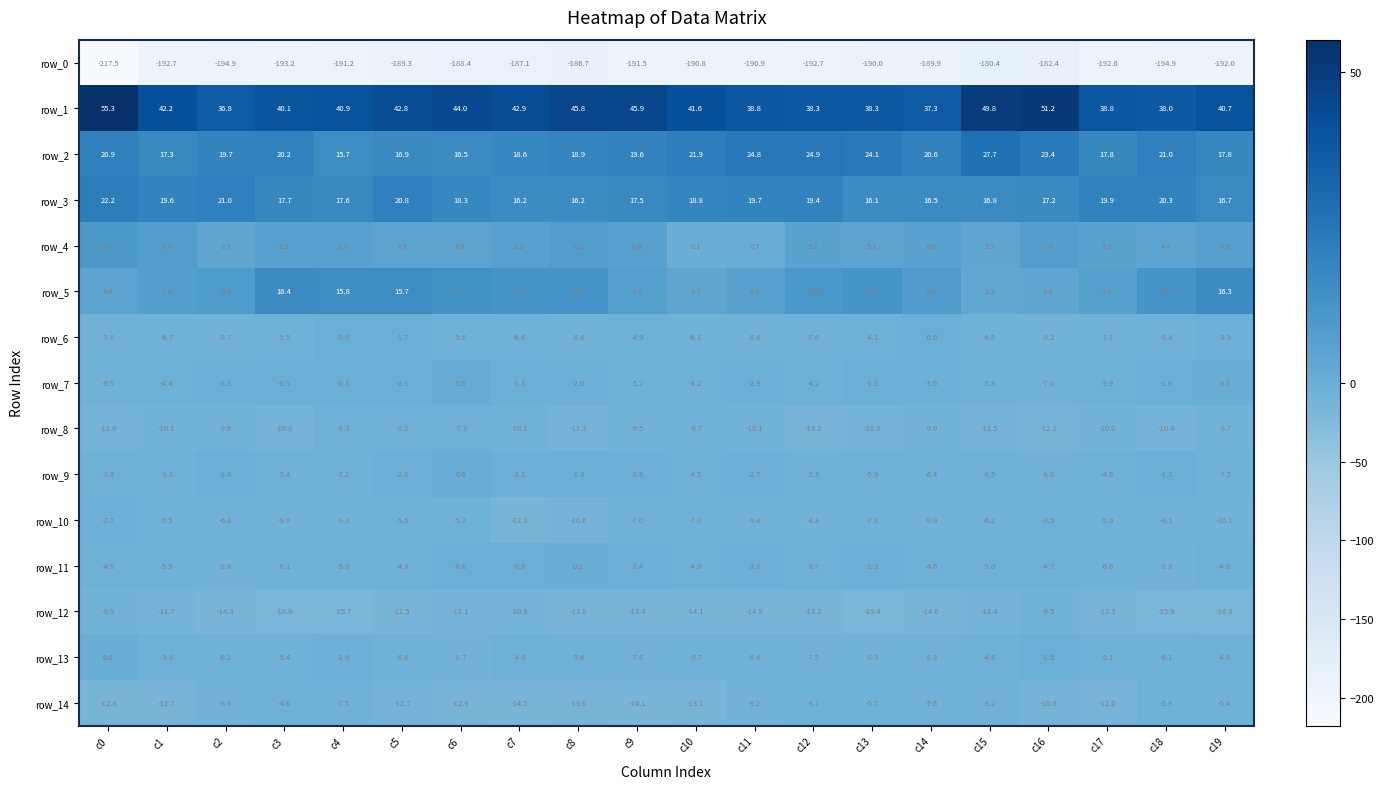

Which series has the largest range (max minus min)?

row_0